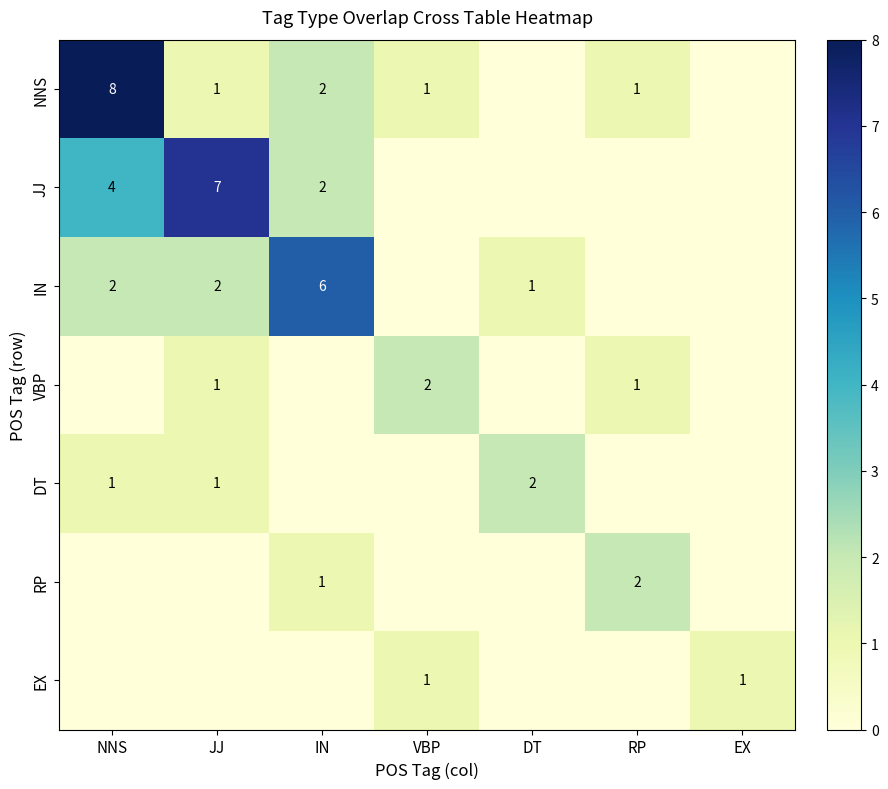

The RP series shows 3 at RP. True or false?

False